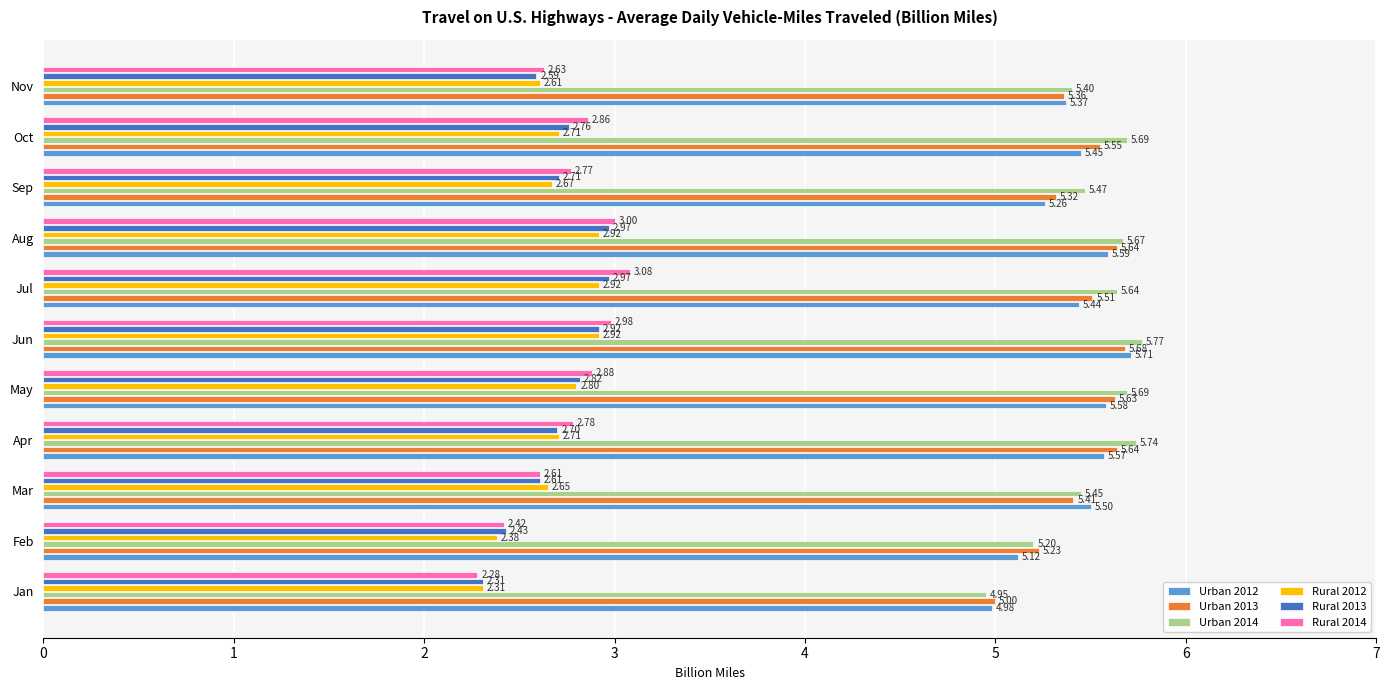

What are all the series names shown in the legend?

Urban 2012, Urban 2013, Urban 2014, Rural 2012, Rural 2013, Rural 2014